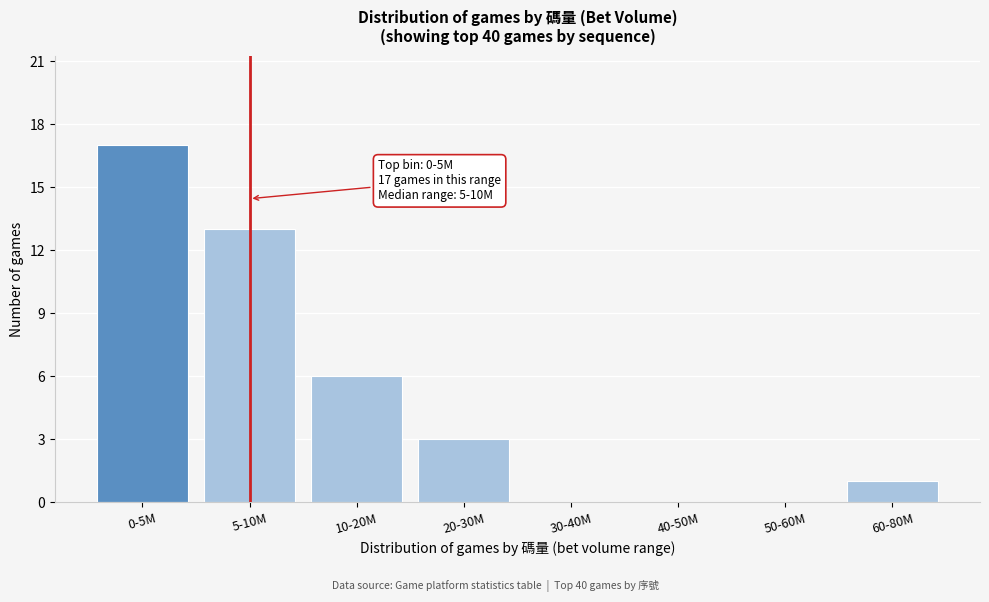

Reading right to left, list all the values displayed in this chart.

60-80M=1	50-60M=0	40-50M=0	30-40M=0	20-30M=3	10-20M=6	5-10M=13	0-5M=17